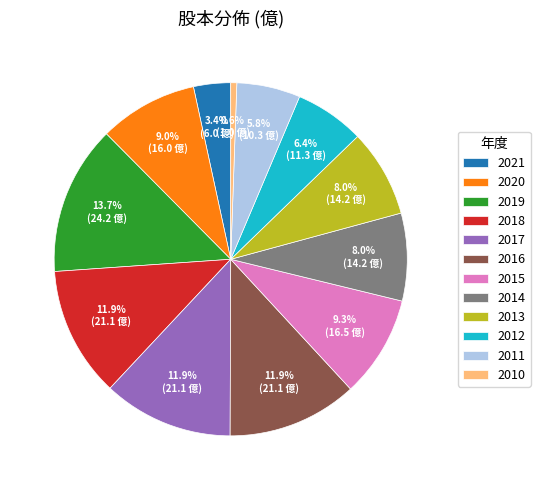

Does any single category account for the majority?

No